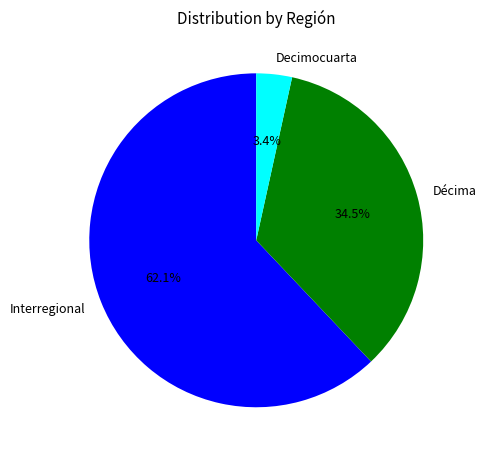

Approximately how many times larger is the value at Interregional compared to Décima?

1.8